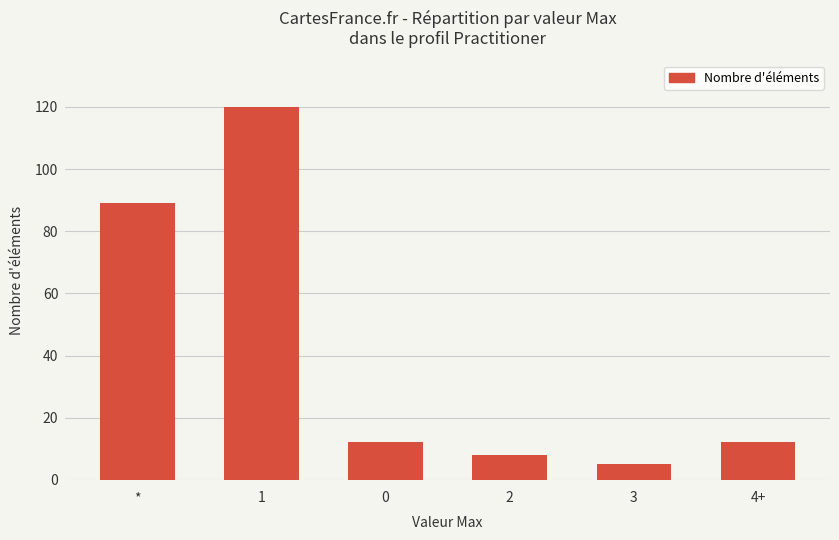

What is the average value?

41